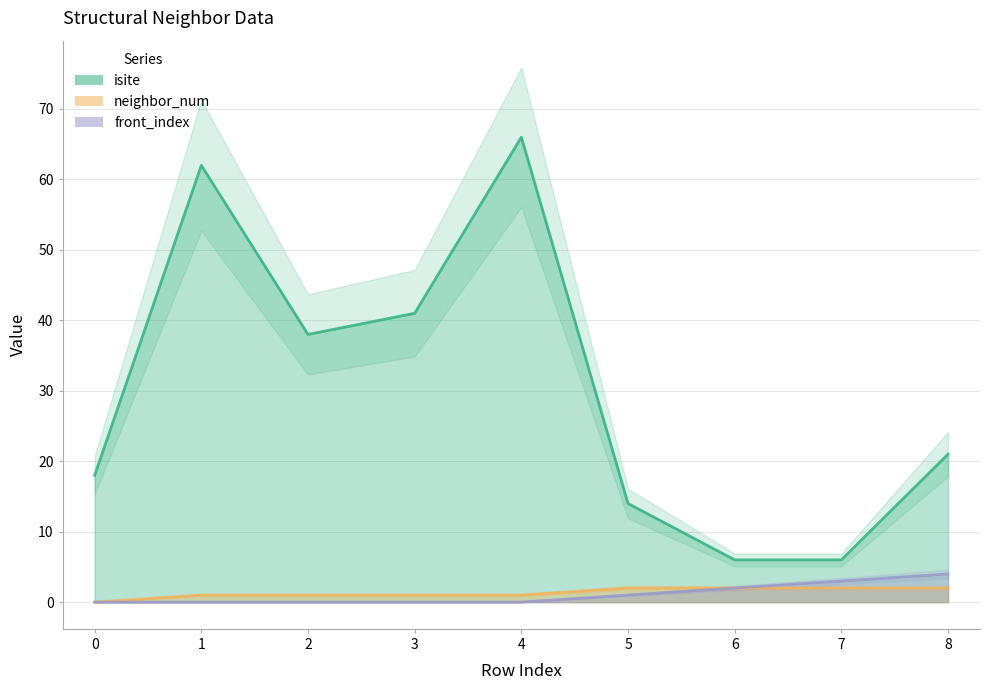

What is the difference between the maximum and minimum values in the isite series?

60